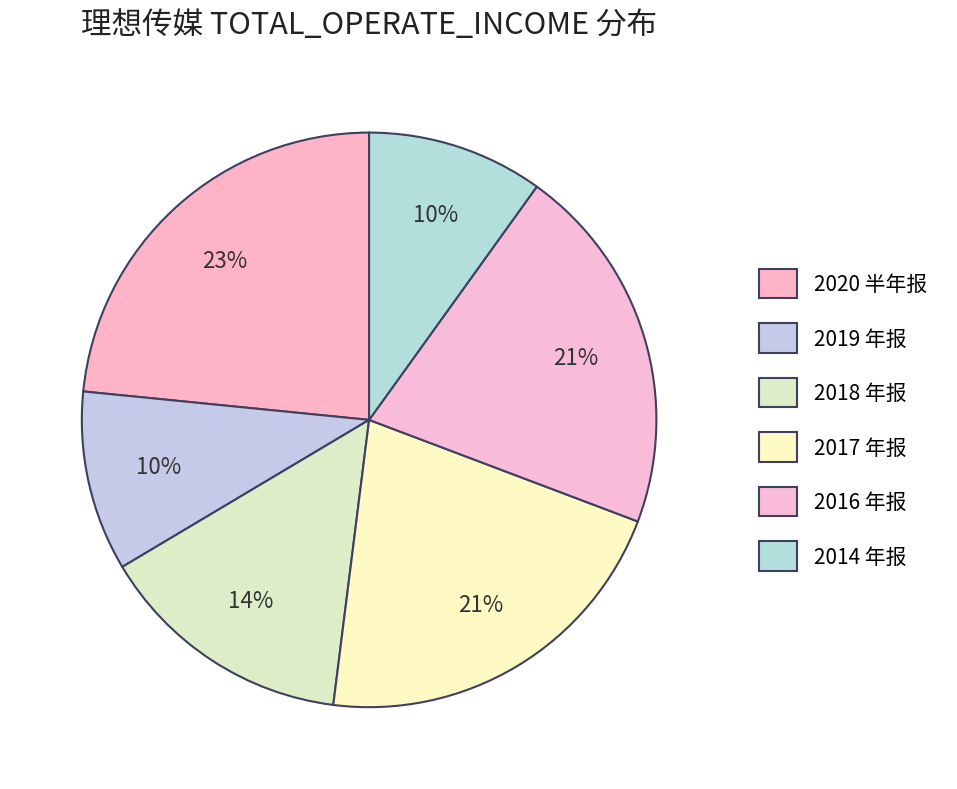

Which category has the biggest portion of the pie?

2020 半年报